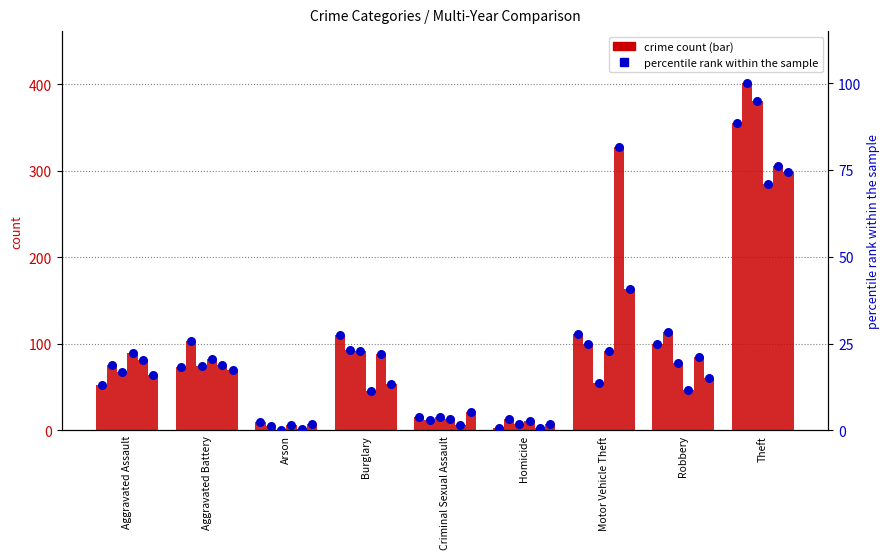

What is the change in value from Criminal Sexual Assault to Homicide?

-3.0